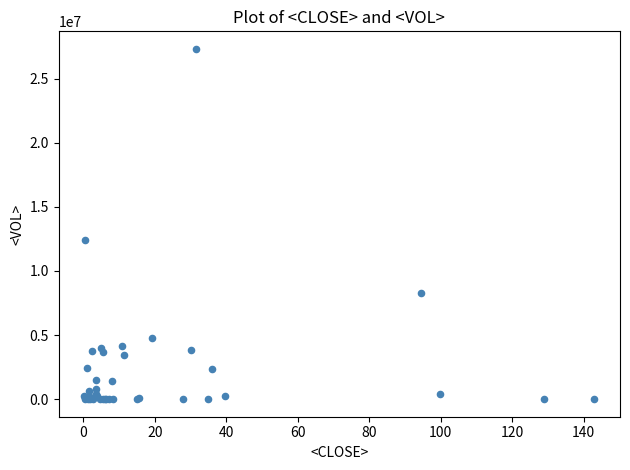

What Y value in the scatter plot is closest to 13660220?

12408460